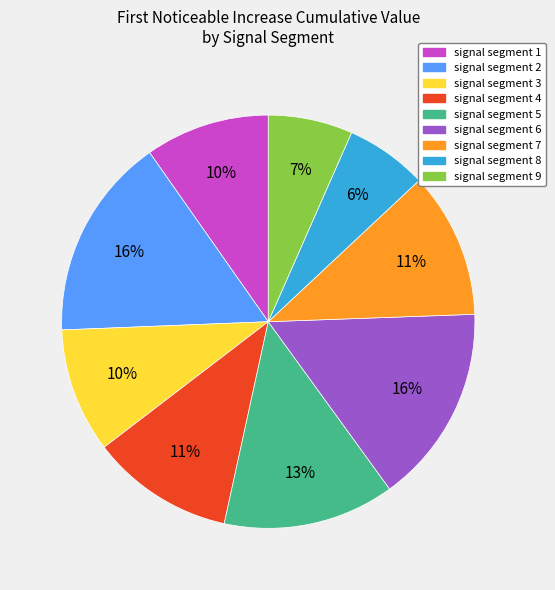

True or false: signal segment 3 accounts for 10% of the total.

True